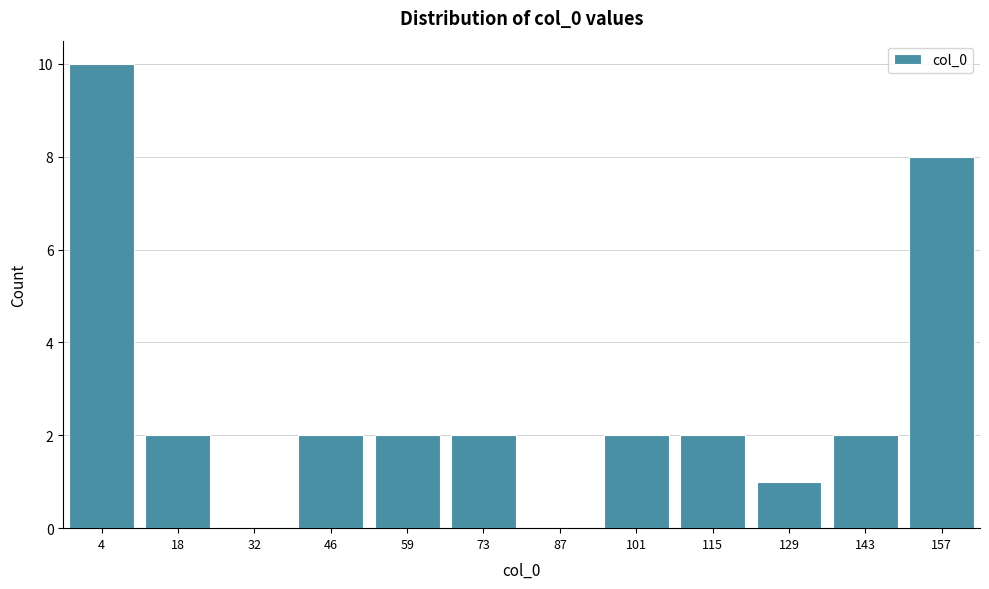

Reading left to right, list all the values displayed in this chart.

4=10	18=2	32=0	46=2	59=2	73=2	87=0	101=2	115=2	129=1	143=2	157=8